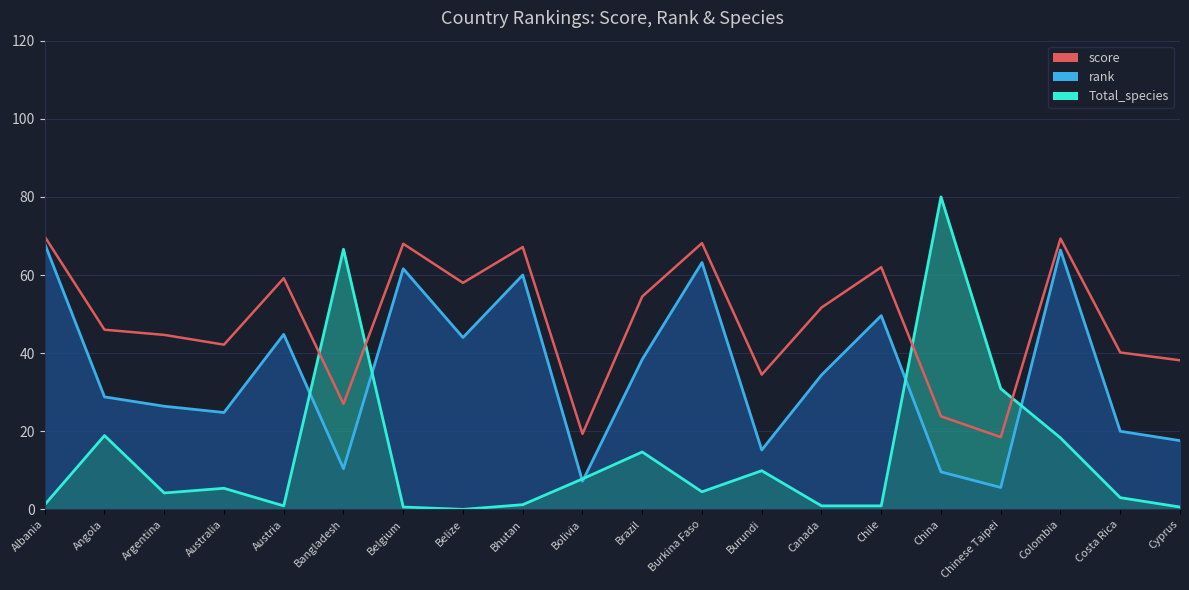

Is the value of score at Belgium greater than the value of rank_line at Bolivia?

Yes